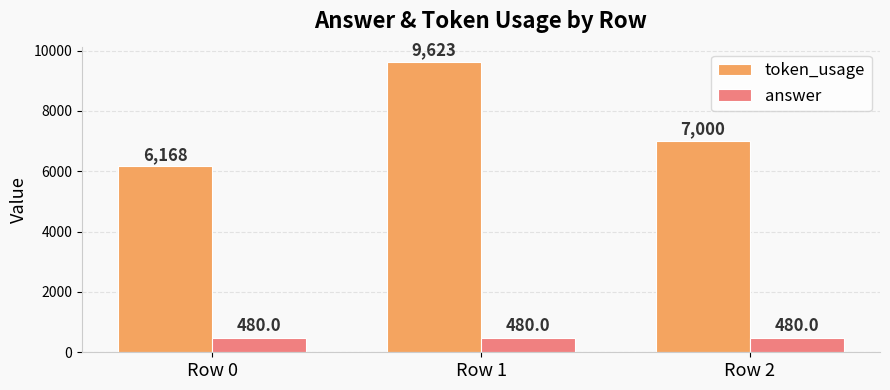

What is the value of the answer bar at the 2nd from the left?

480